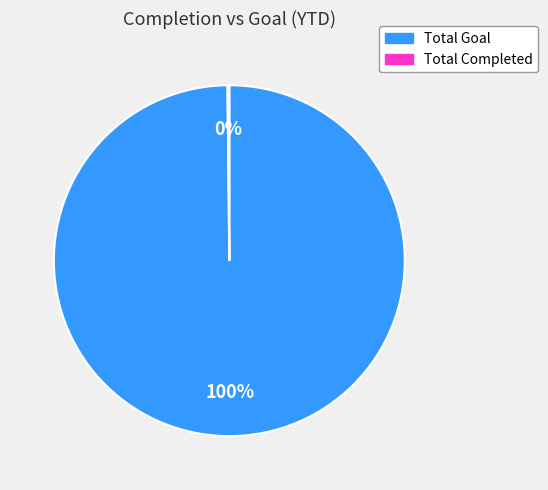

Does Total Goal account for over 50% of the chart?

Yes